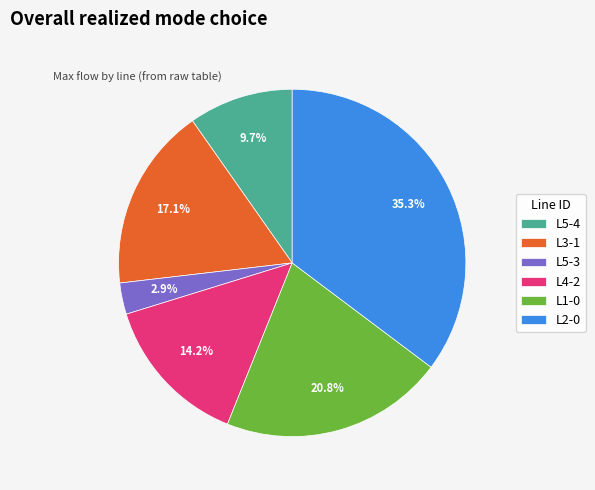

Is there a majority slice in this chart?

No